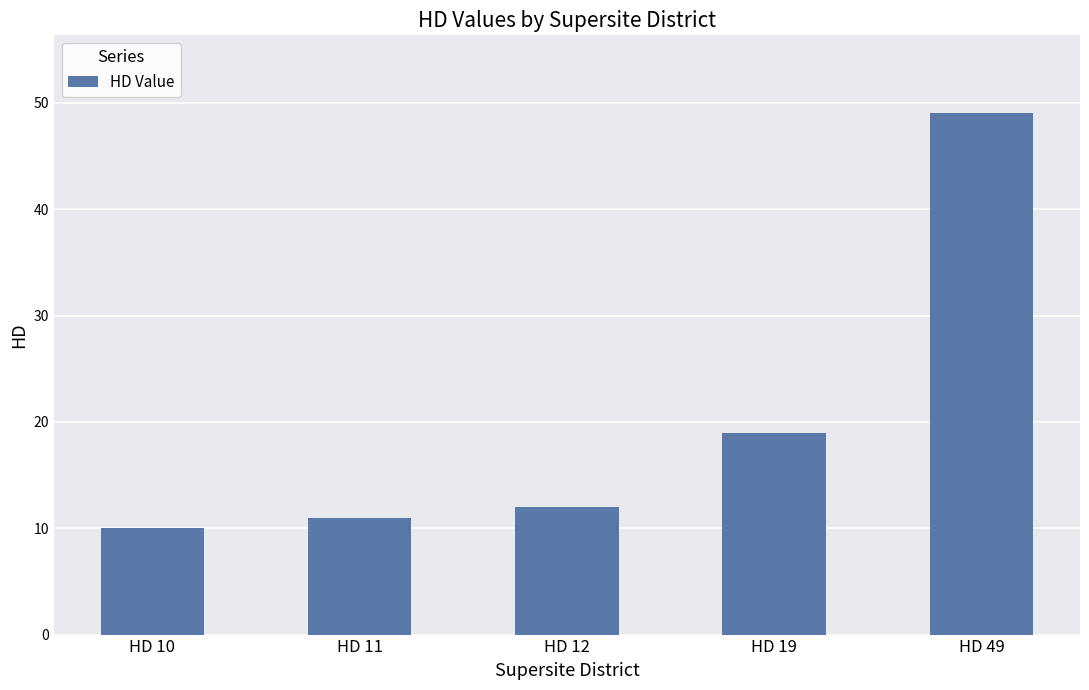

Rank the categories by value from highest to lowest.

HD 49, HD 19, HD 12, HD 11, HD 10